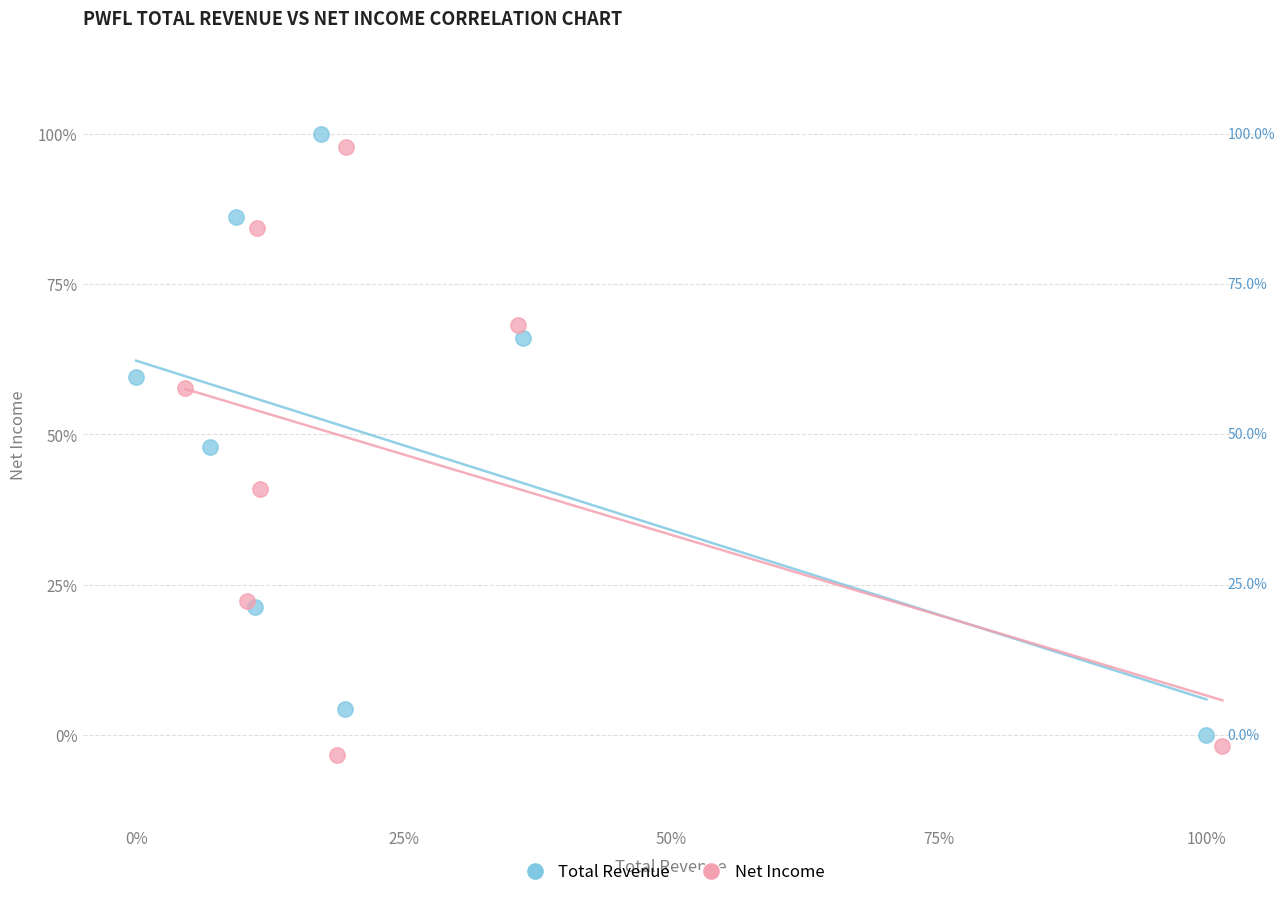

Which series reaches the minimum Y coordinate?

Net Income